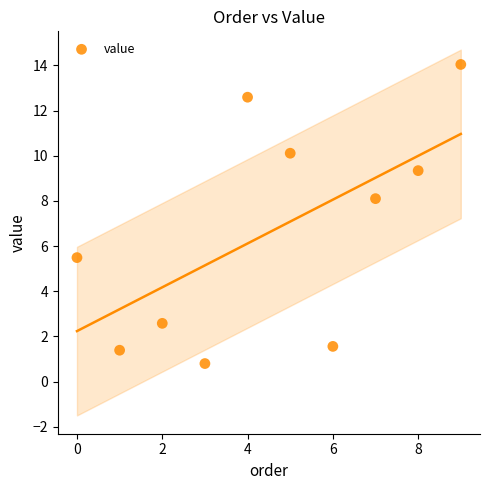

What is the average Y value?

6.6